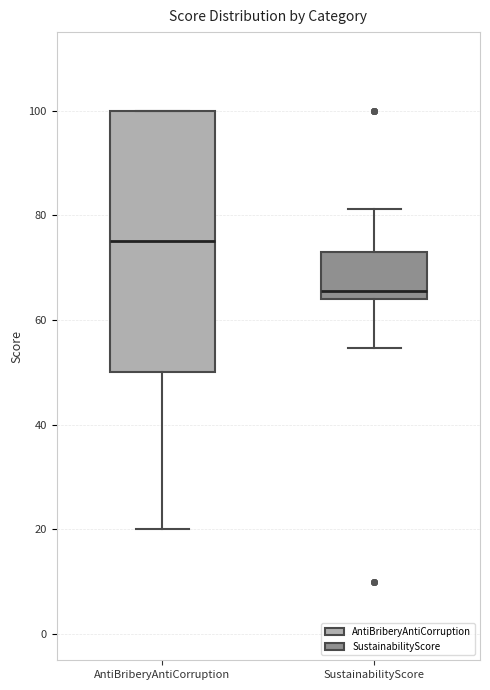

Reading left to right, transcribe this box plot: for each box, give where its median line is, the range the box spans, and where its two whiskers end, as read against the y-axis. The values are not printed on the chart, so give them approximately, as read against the axis.

AntiBriberyAntiCorruption: median 76, box 50 to 100, whiskers 20 to 100
SustainabilityScore: median 66, box 64 to 74, whiskers 54 to 82